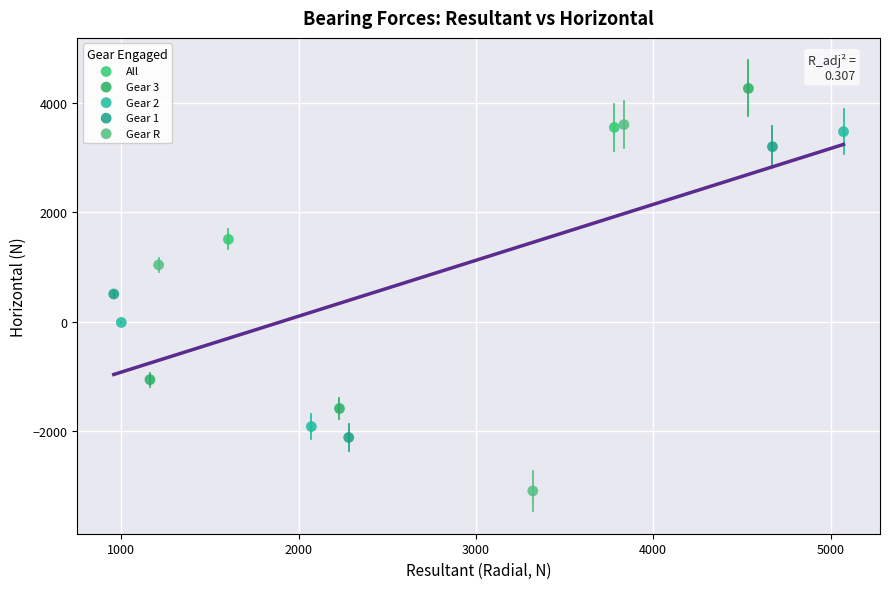

Which series reaches the maximum Y coordinate?

Gear 3